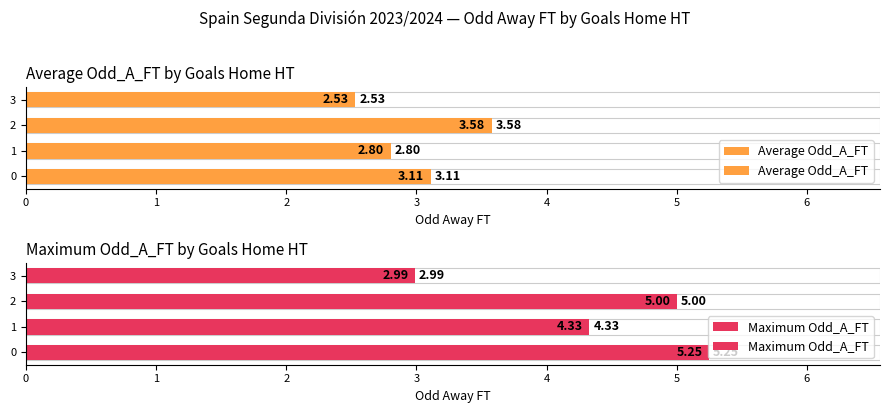

How many data points does each series have?

4